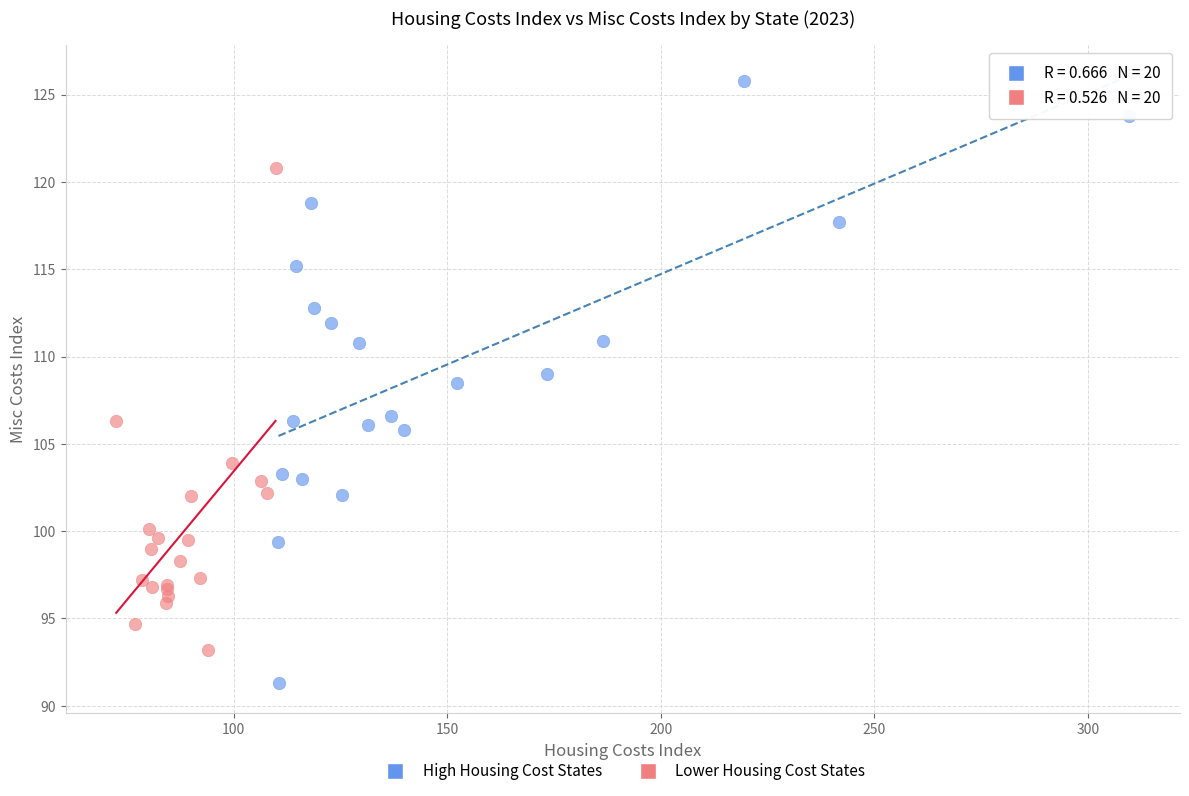

Which series reaches the maximum Y coordinate?

High Housing Cost States